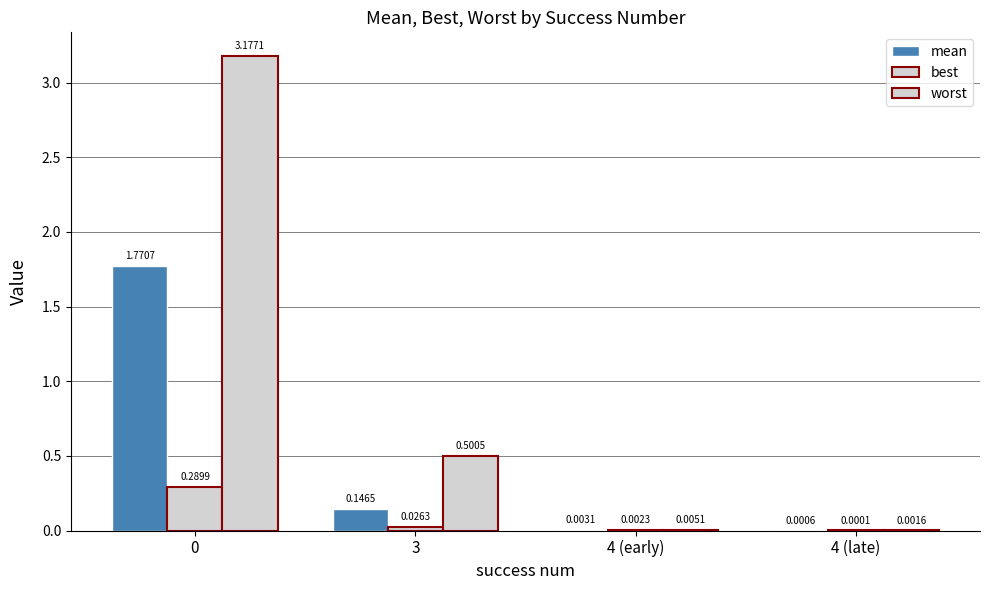

Which series changed the most between 3 and 4 (late)?

worst